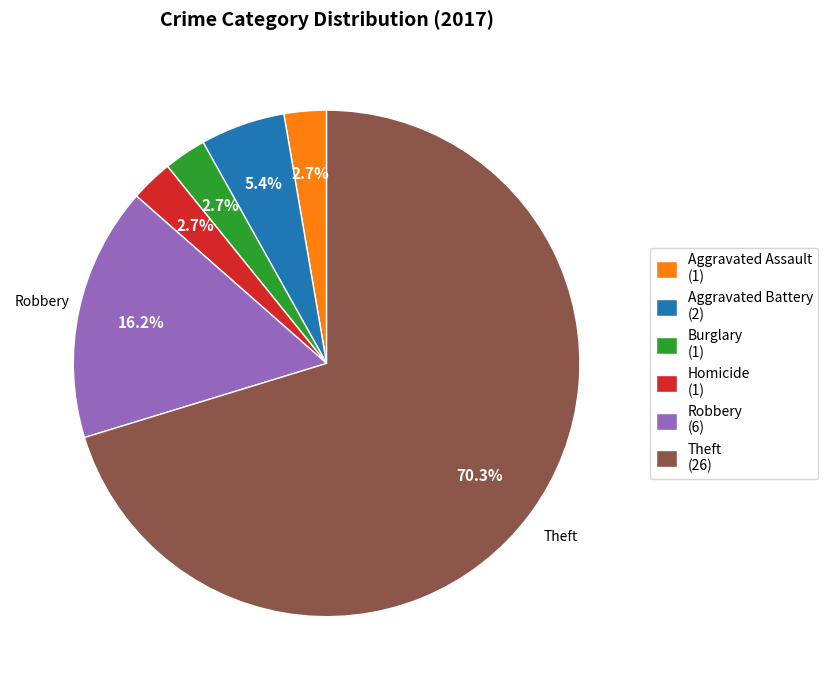

Which slice represents more than half of the pie?

Theft (26)